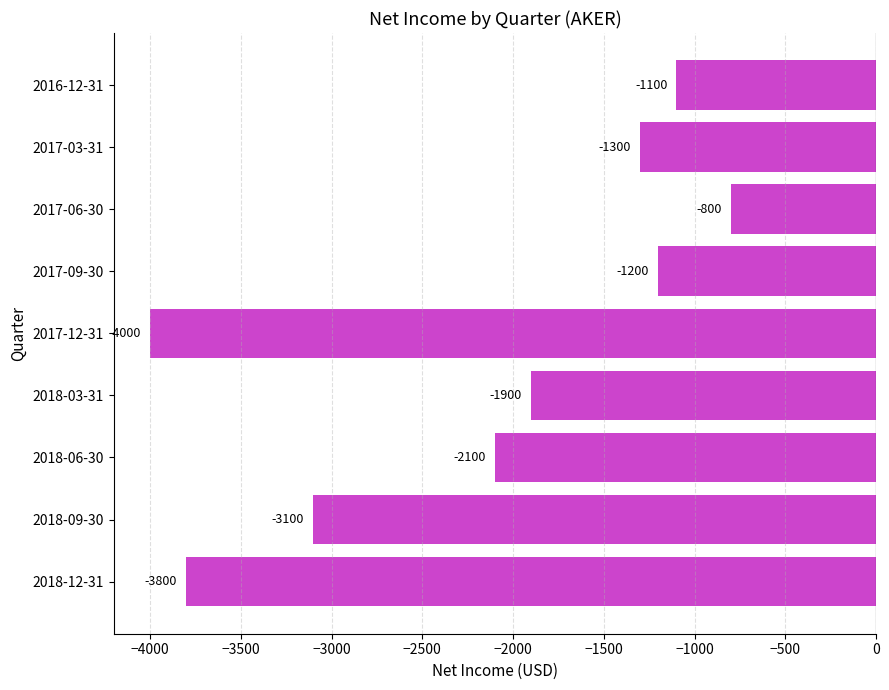

Are the bars grouped side by side (vs. stacked)?

No